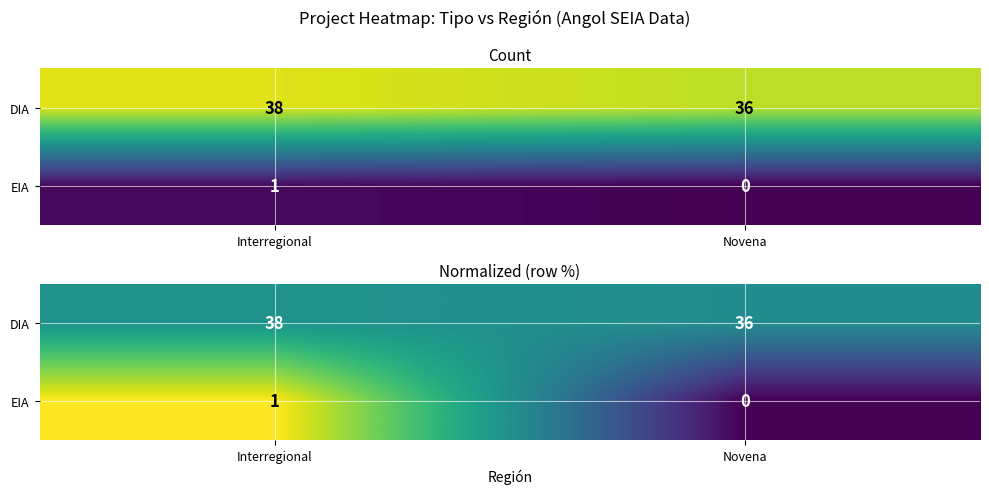

Which label corresponds to the largest value in the chart?

Interregional